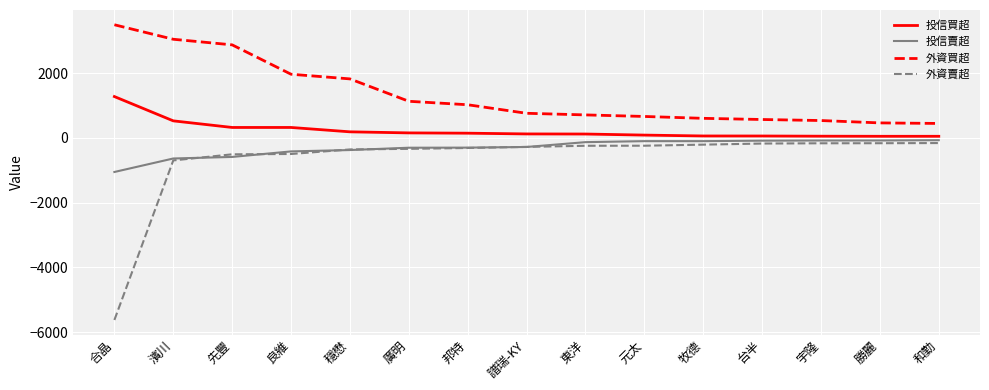

How many values in the 外資賣超 series exceed -278?

7